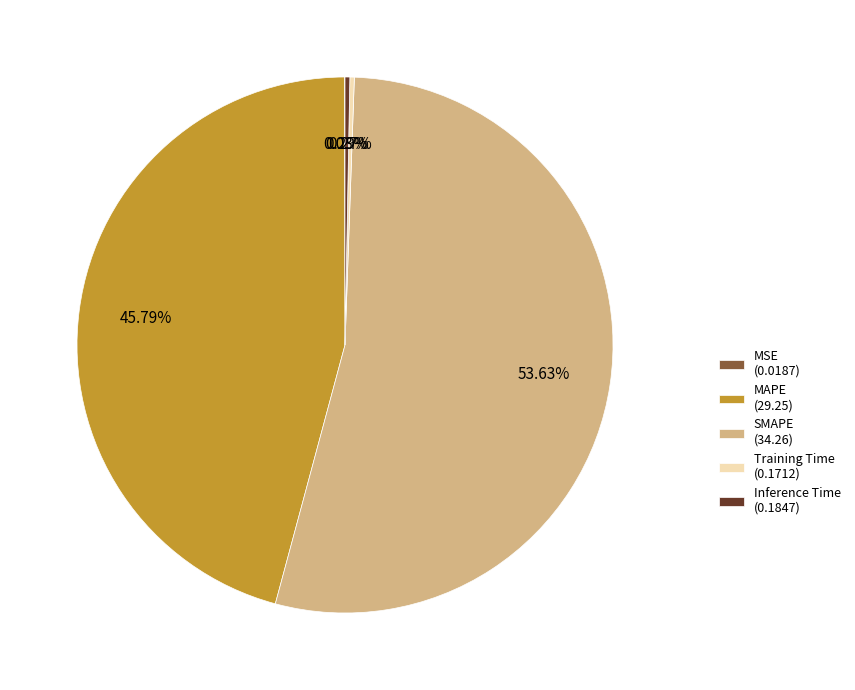

Do SMAPE (34.26) and Inference Time (0.1847) together represent more than half of the pie?

Yes